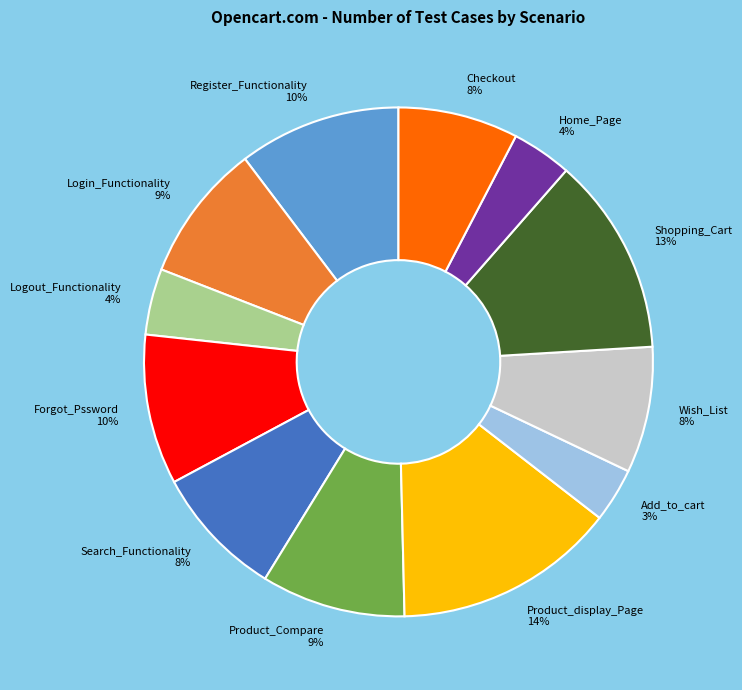

How many slices are in this pie chart?

12